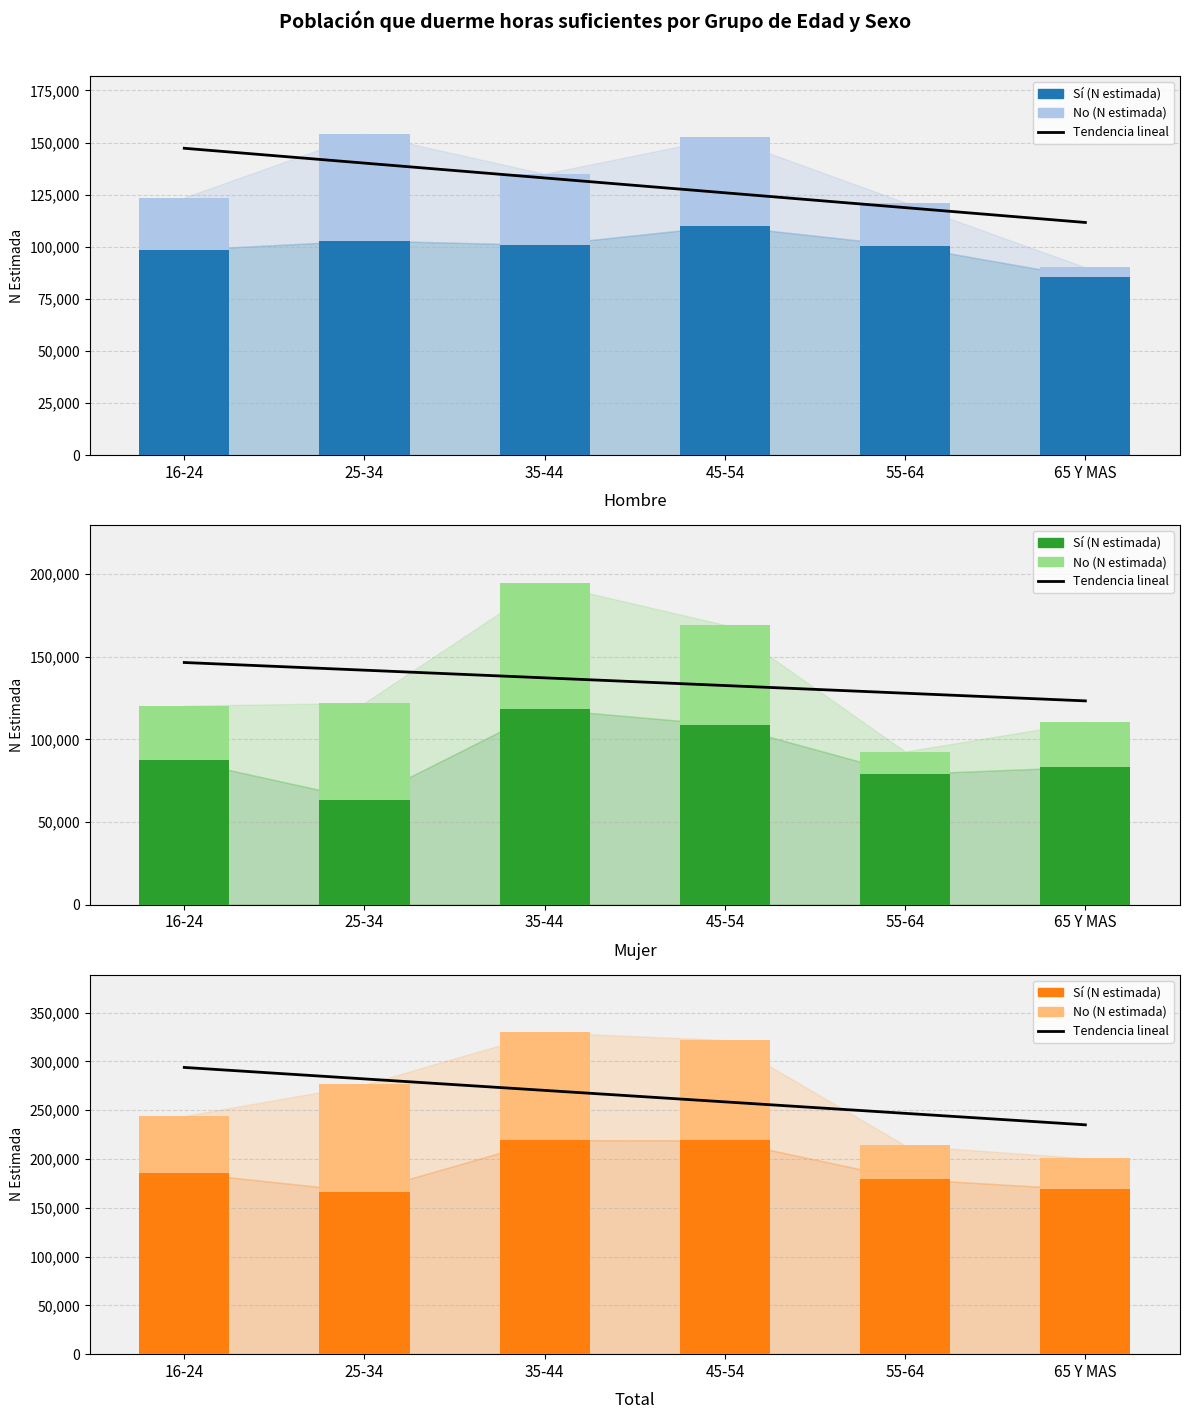

At how many categories does at least one series exceed 190185?

6